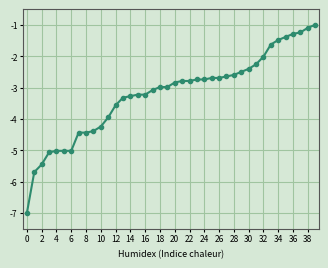

What is the minimum value shown in the chart?

-7.0